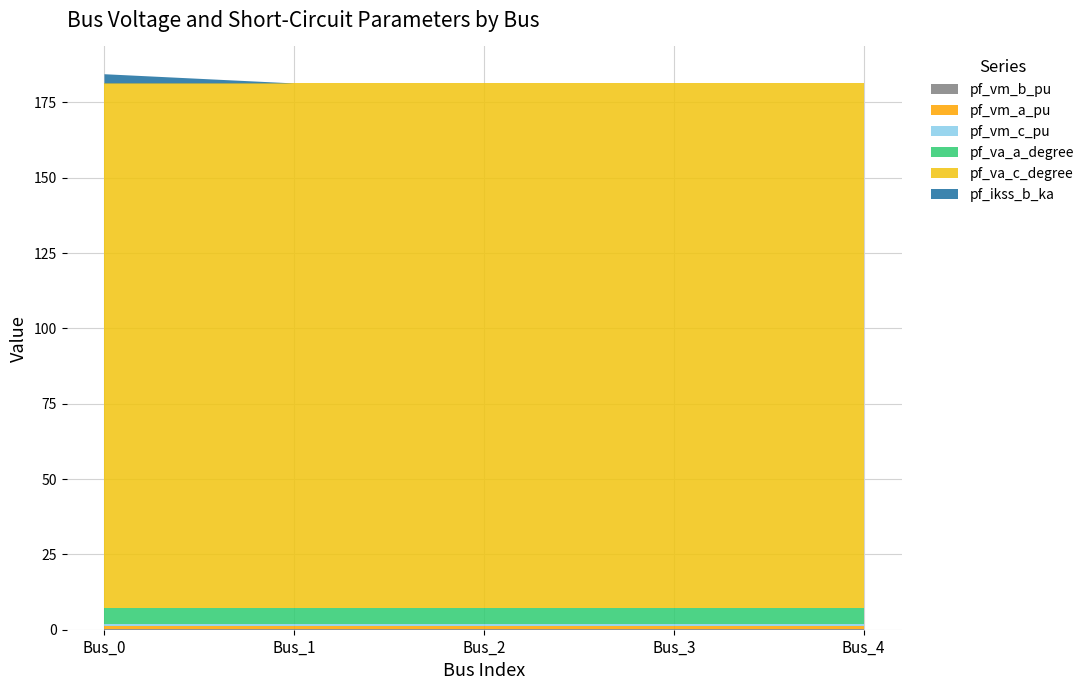

Reading left to right, what are all the values shown in this chart?

pf_vm_b_pu: Bus_0=0.2	Bus_1=0.2	Bus_2=0.2	Bus_3=0.2	Bus_4=0.2
pf_vm_a_pu: Bus_0=0.9	Bus_1=0.9	Bus_2=0.9	Bus_3=0.9	Bus_4=0.9
pf_vm_c_pu: Bus_0=0.8	Bus_1=0.8	Bus_2=0.8	Bus_3=0.8	Bus_4=0.8
pf_va_a_degree: Bus_0=5.2	Bus_1=5.2	Bus_2=5.2	Bus_3=5.2	Bus_4=5.2
pf_va_c_degree: Bus_0=174.2	Bus_1=174.2	Bus_2=174.2	Bus_3=174.2	Bus_4=174.2
pf_ikss_b_ka: Bus_0=3.1	Bus_1=0.0	Bus_2=0.0	Bus_3=0.0	Bus_4=0.0